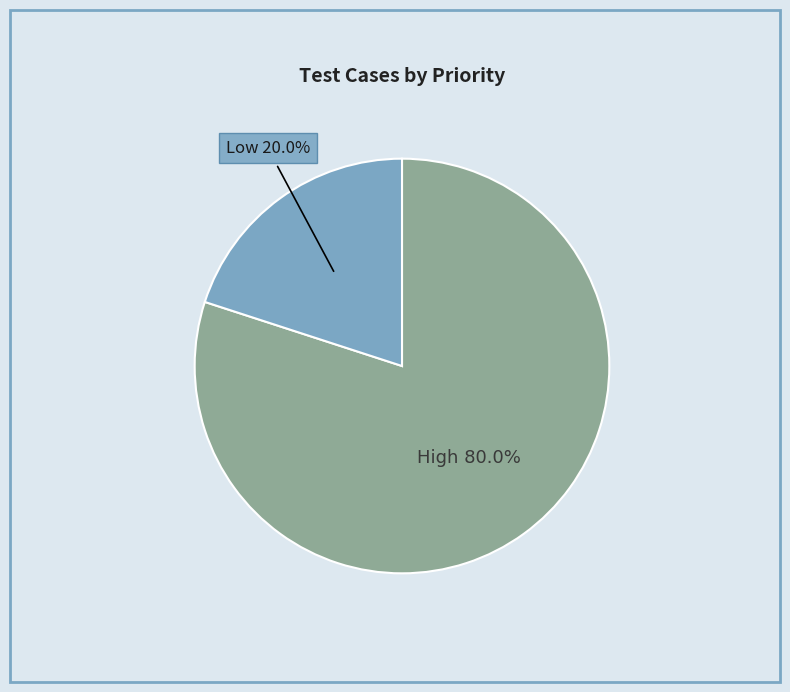

Does any single category account for the majority?

Yes